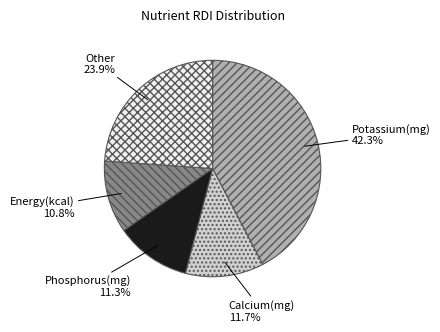

Between Other and Phosphorus(mg), which is larger?

Other